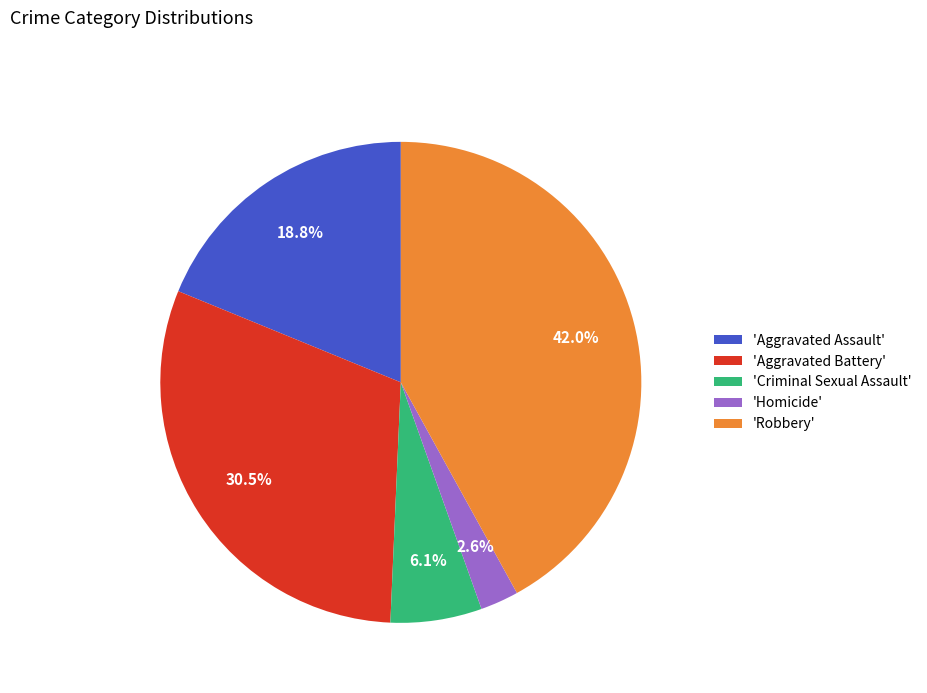

Approximately how many times larger is the value at 'Aggravated Assault' compared to 'Criminal Sexual Assault'?

3.1